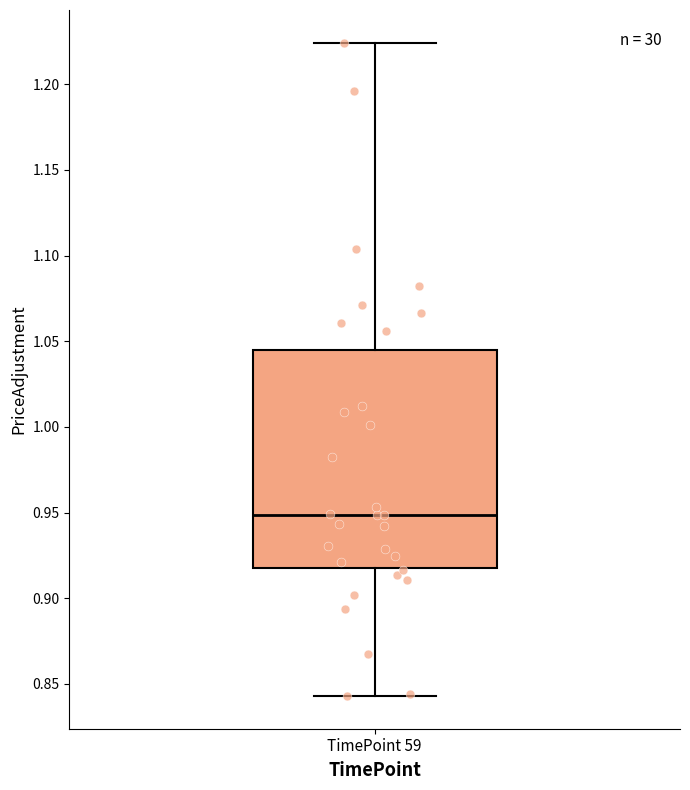

Where is the upper edge of the box for TimePoint 59 on the y-axis? The values are not printed on the chart, so give them approximately, as read against the axis.

1.045